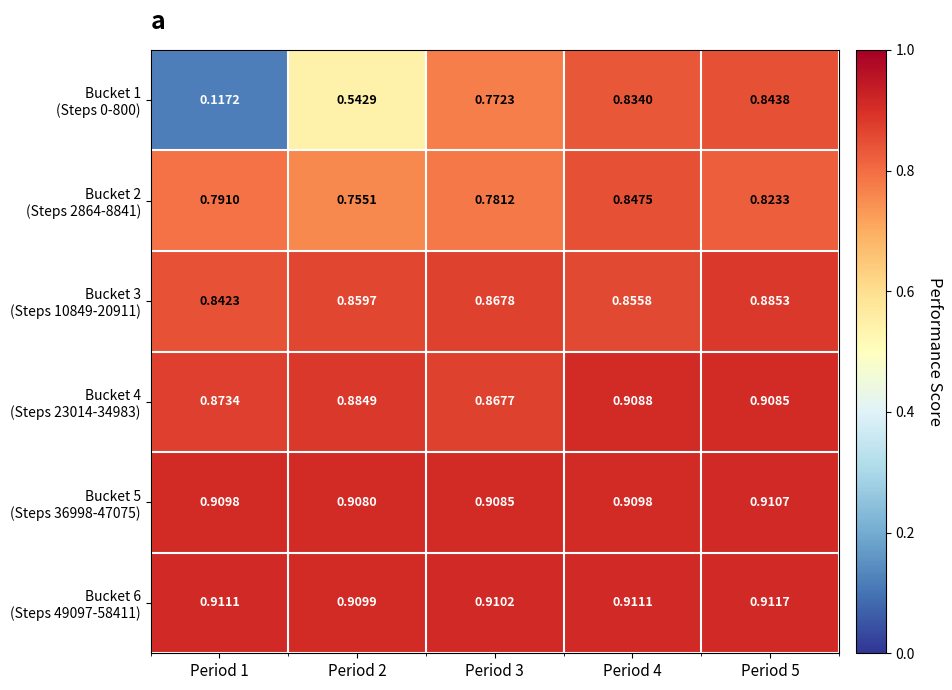

Count the number of data series in this chart.

6